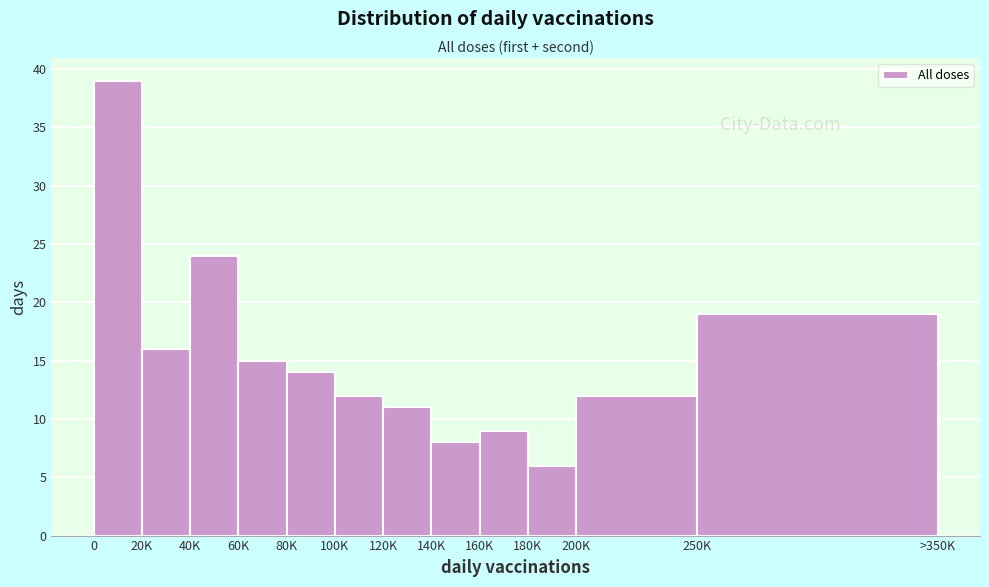

Reading right to left, extract all data points from this chart.

250K=19	200K=12	180K=6	160K=9	140K=8	120K=11	100K=12	80K=14	60K=15	40K=24	20K=16	0=39